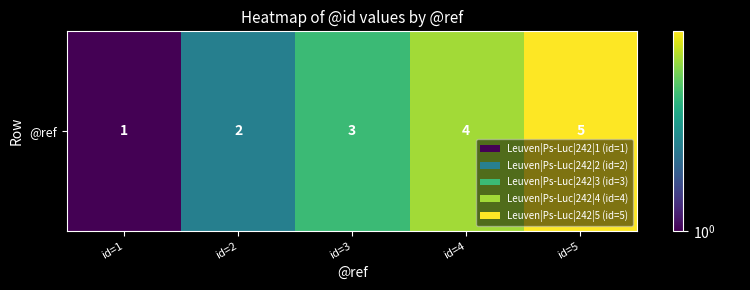

Reading right to left, list all the values displayed in this chart.

5	4	3	2	1